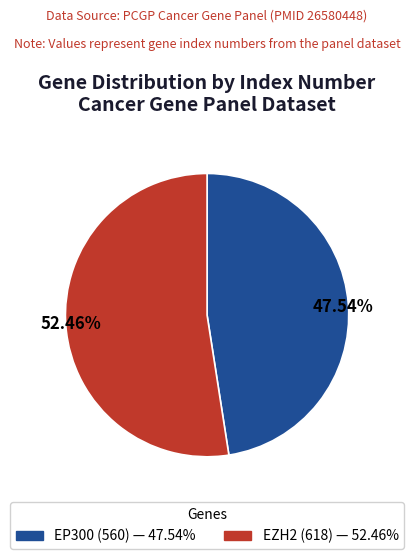

What percentage is NOT represented by EZH2?

47.5%